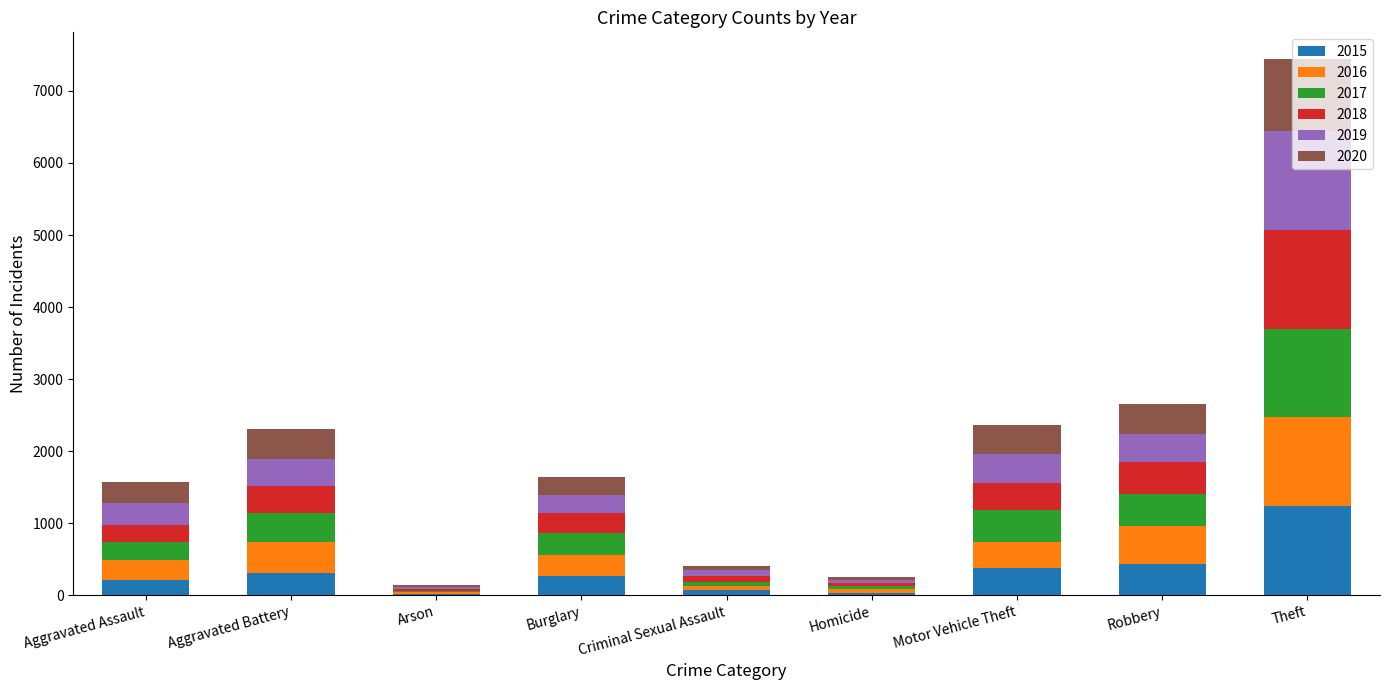

What is the highest value of the 2015 series?

1242